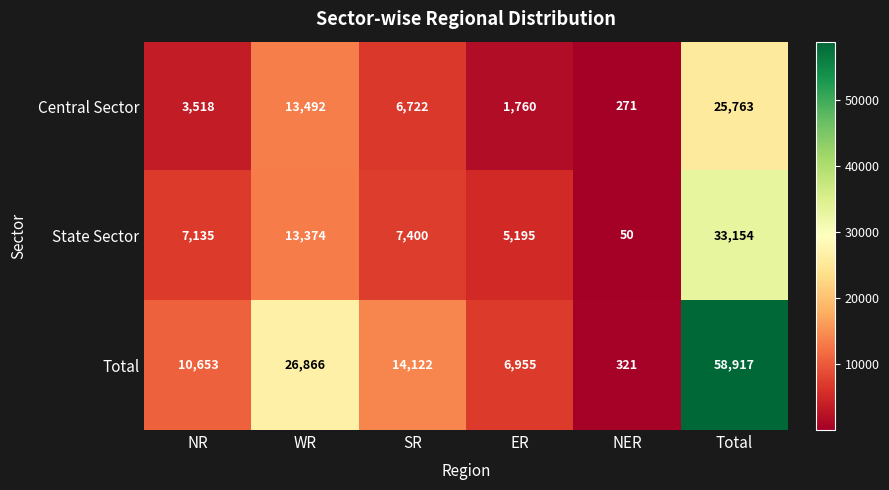

Which label corresponds to the largest value in the chart?

Total